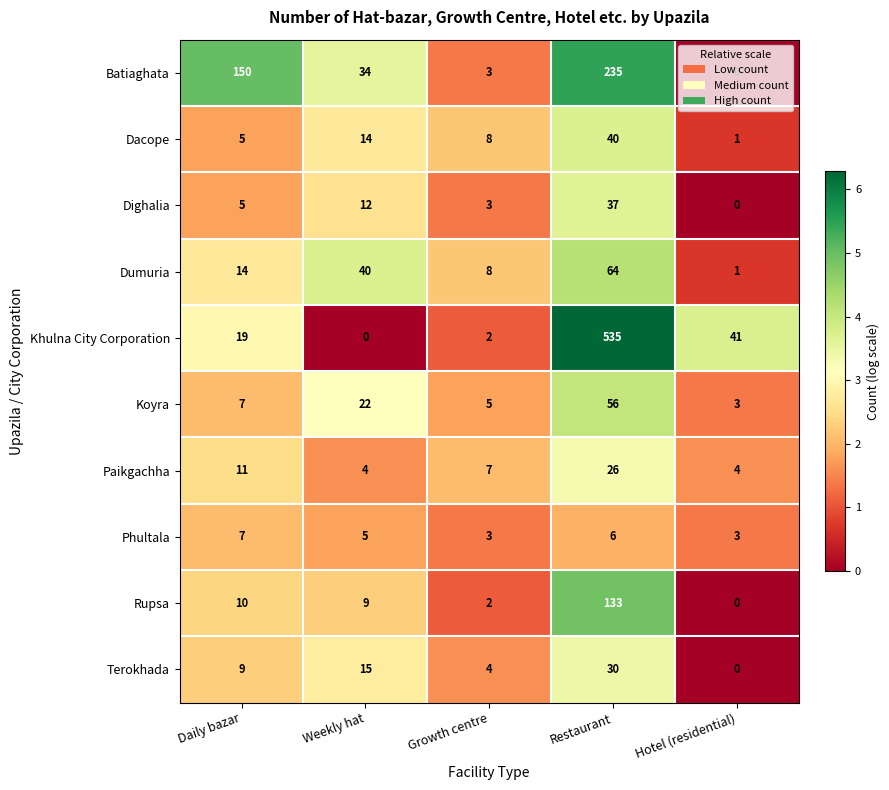

Which category has the lowest value in the Dacope series?

Hotel (residential)